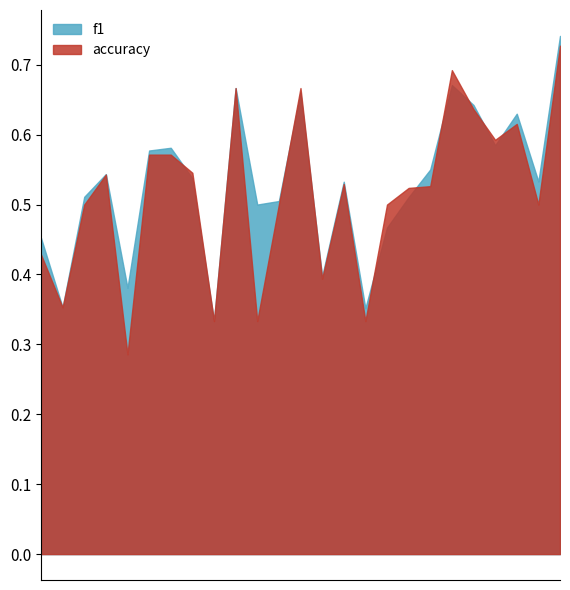

Where do f1 and accuracy first cross each other?

7 and 8